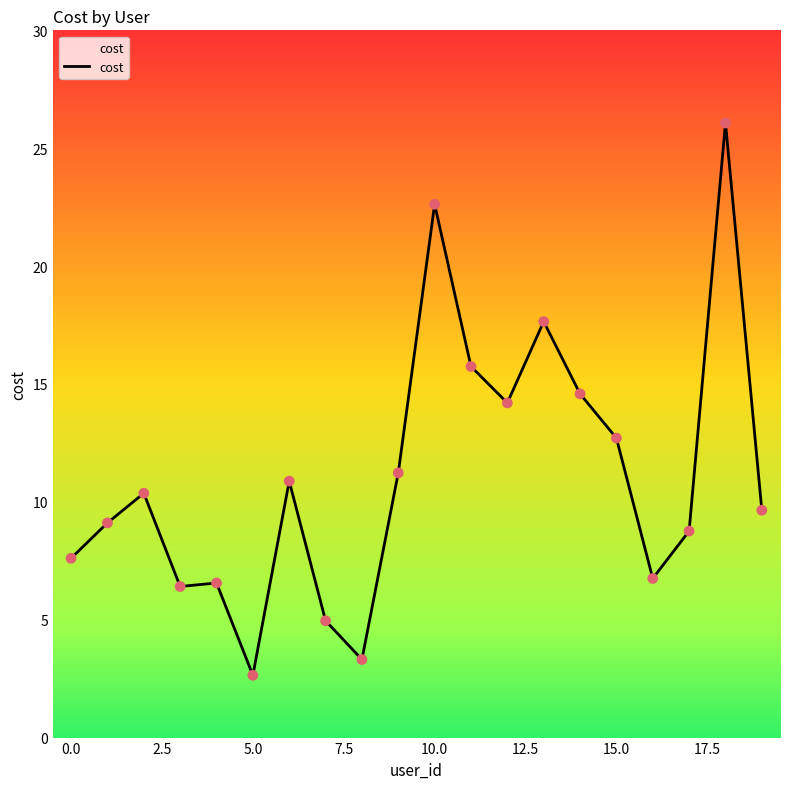

What is the smallest value displayed?

2.6